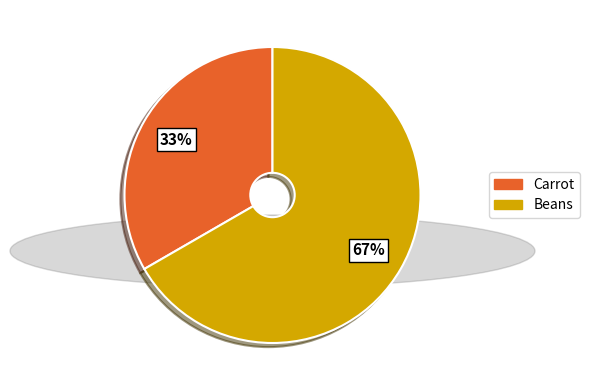

The Beans slice represents 67% of the pie. True or false?

True